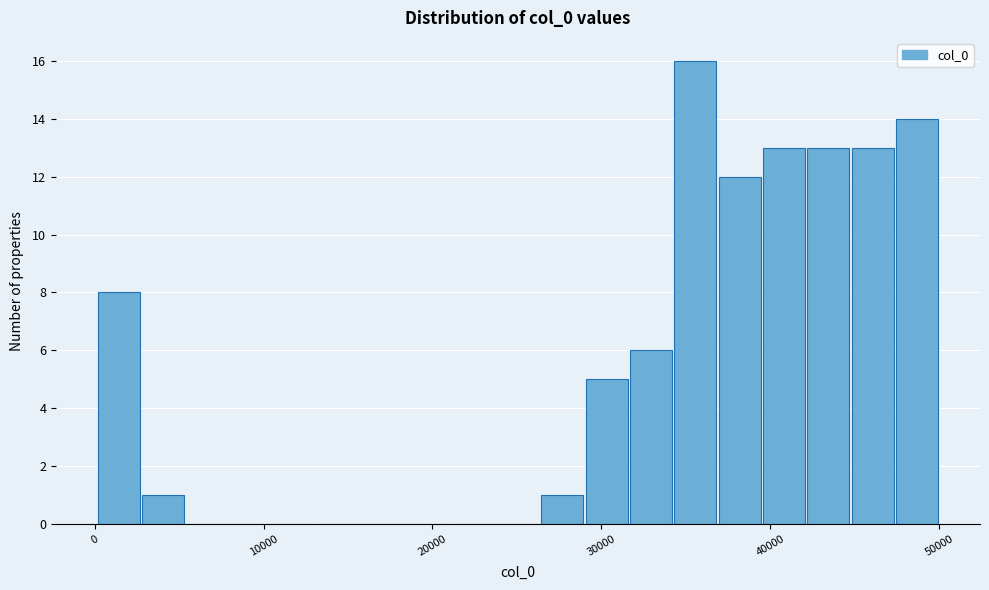

Read against the x-axis, roughly where is the centre of the tallest bar?

36000